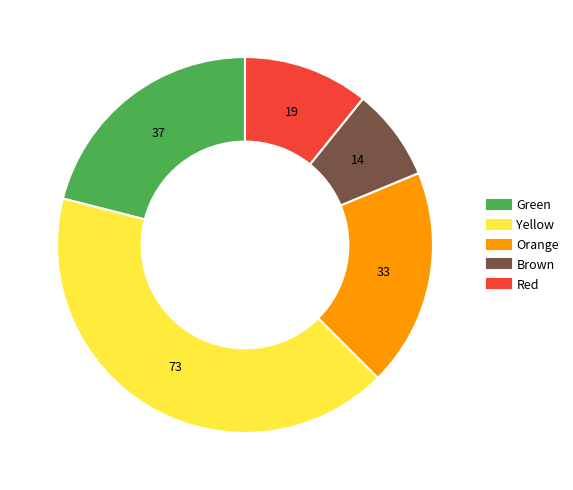

Combined, do Green and Orange account for over 50%?

No